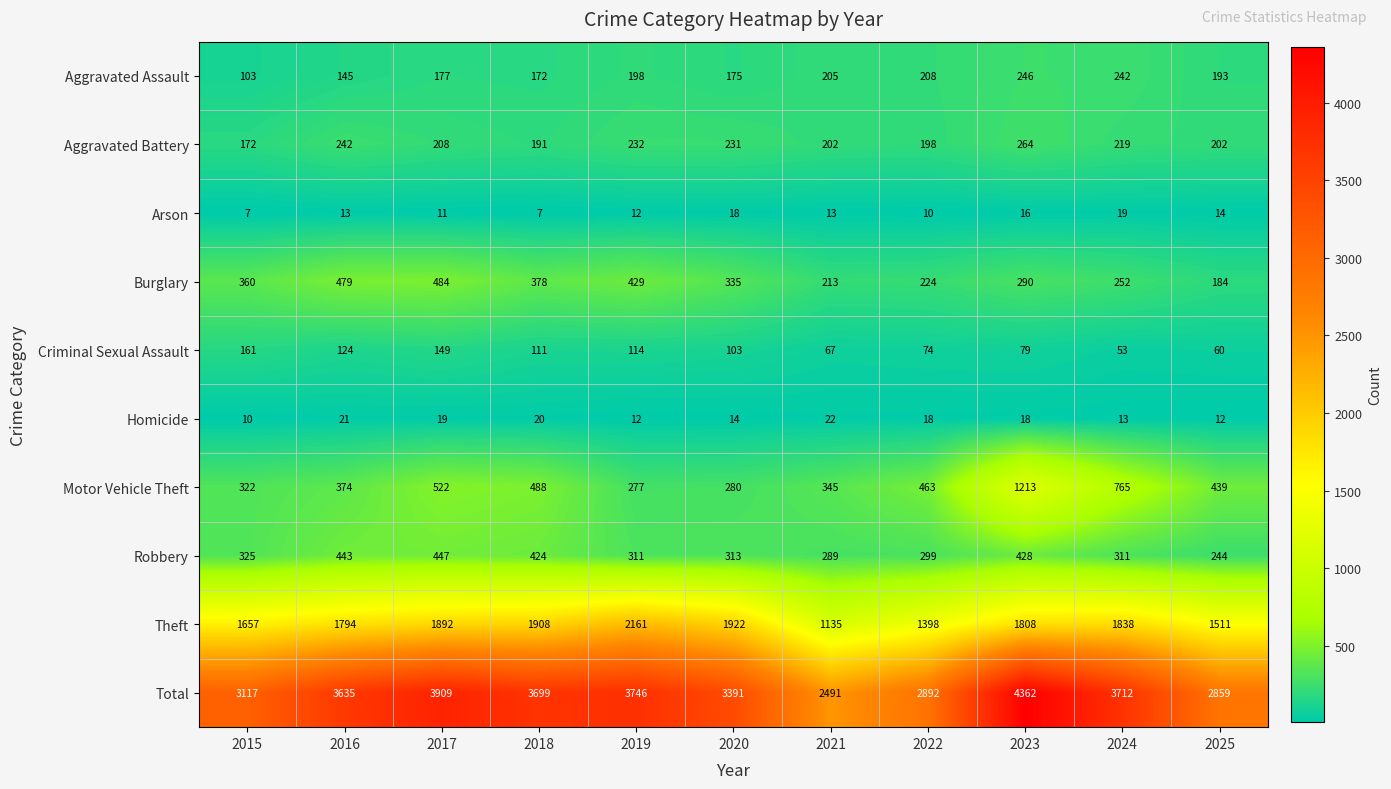

What is the spread (max minus min) of values at 2022?

2882